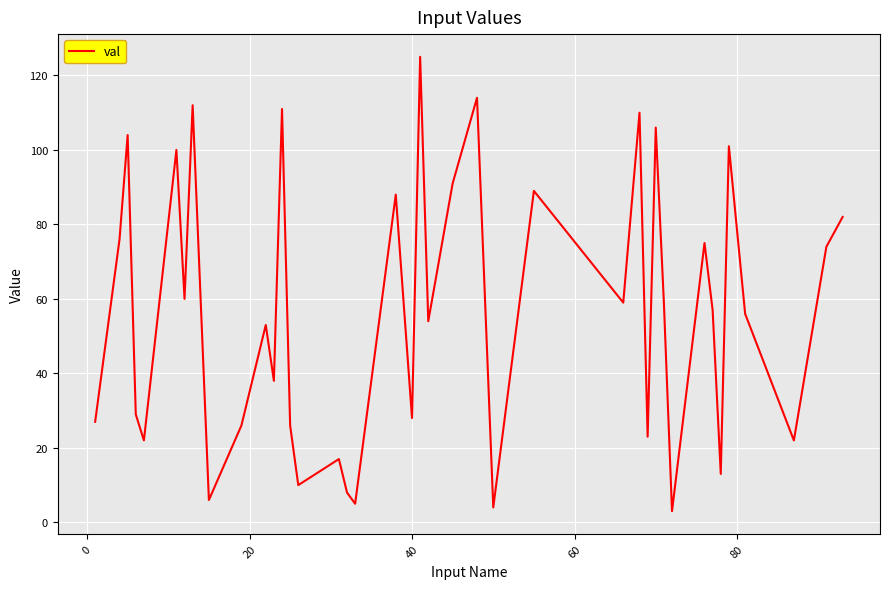

How many lines are shown in the chart?

1